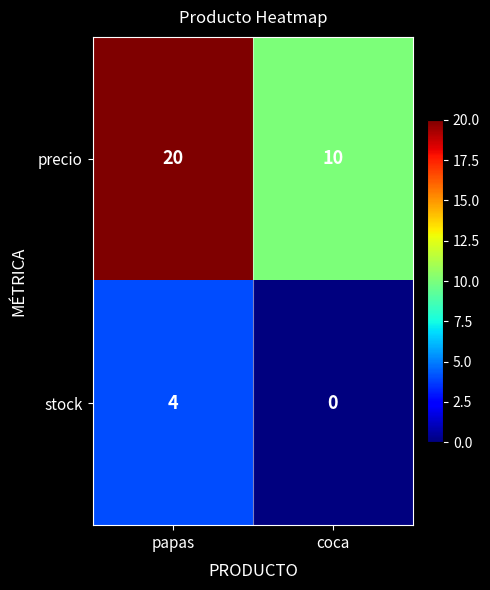

What is the average value of the precio series?

15